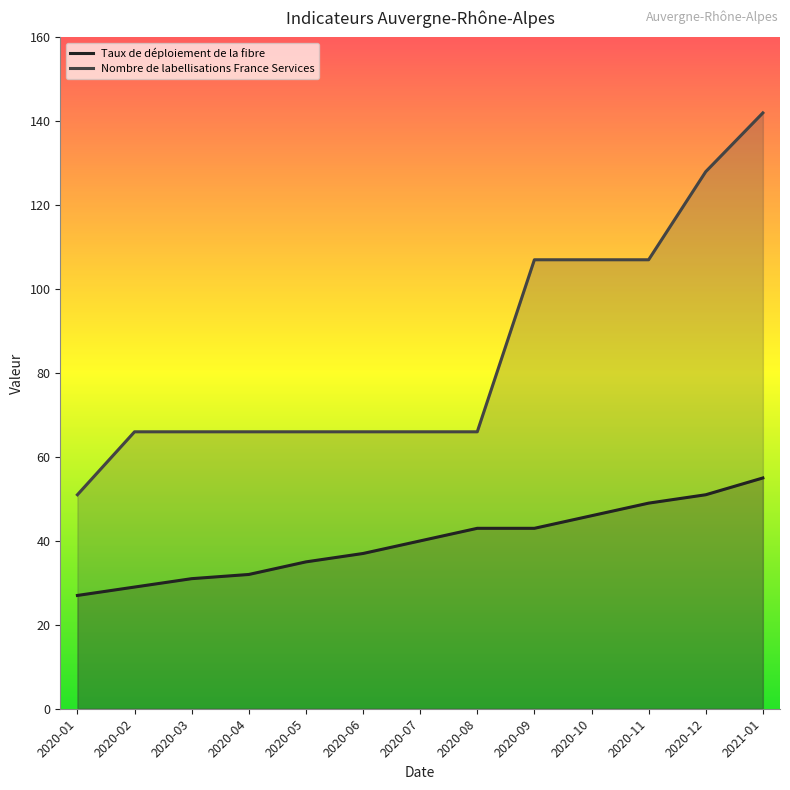

What is the average value of the Taux de déploiement de la fibre series?

40